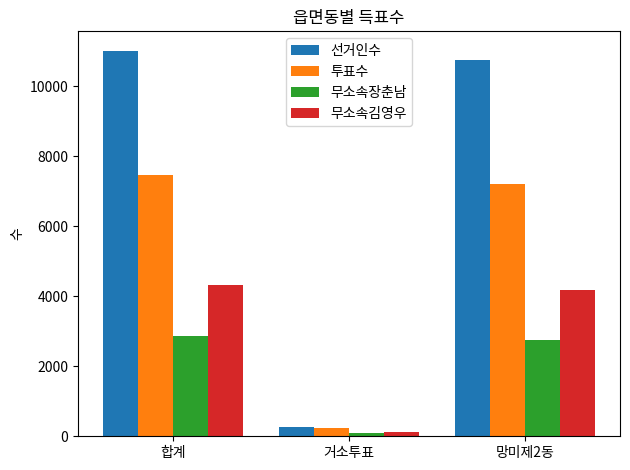

How many categories are shown in the chart?

3